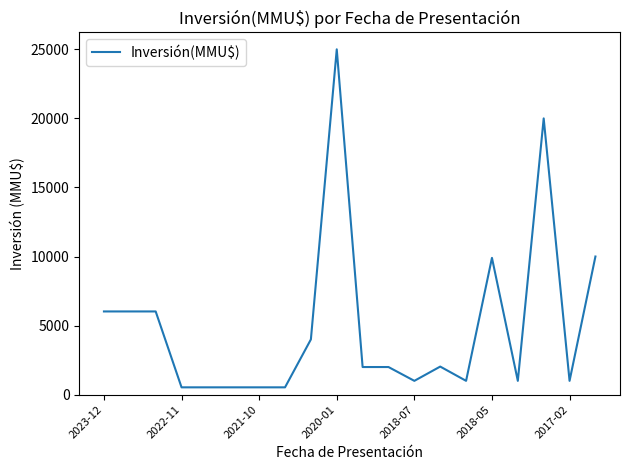

What is the greatest value displayed?

25000